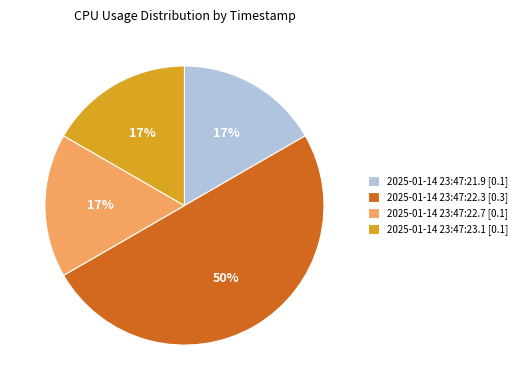

Does 2025-01-14 23:47:21.9 [0.1] account for over 50% of the chart?

No